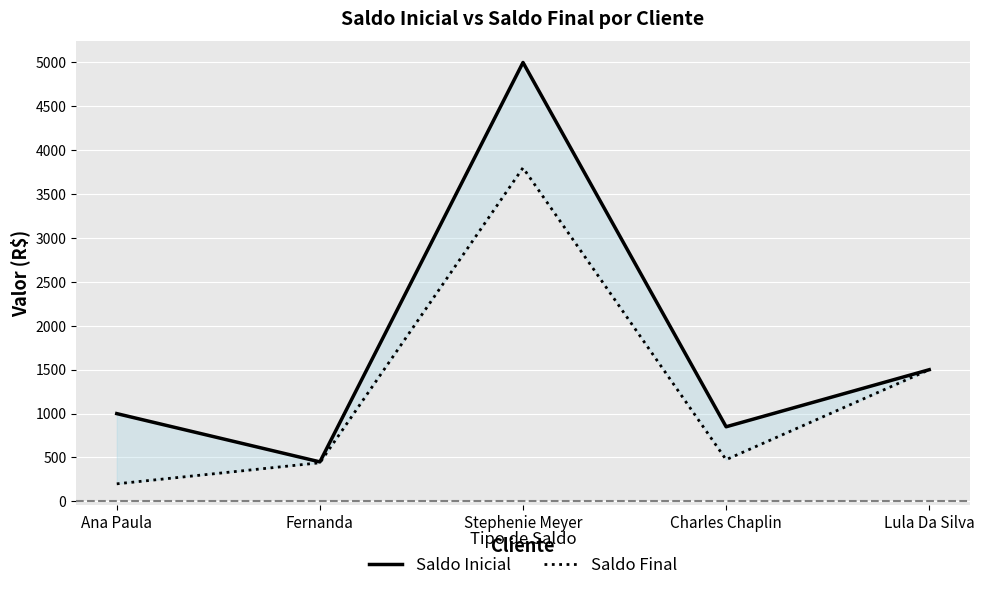

What is the spread (max minus min) of values at Ana Paula?

800